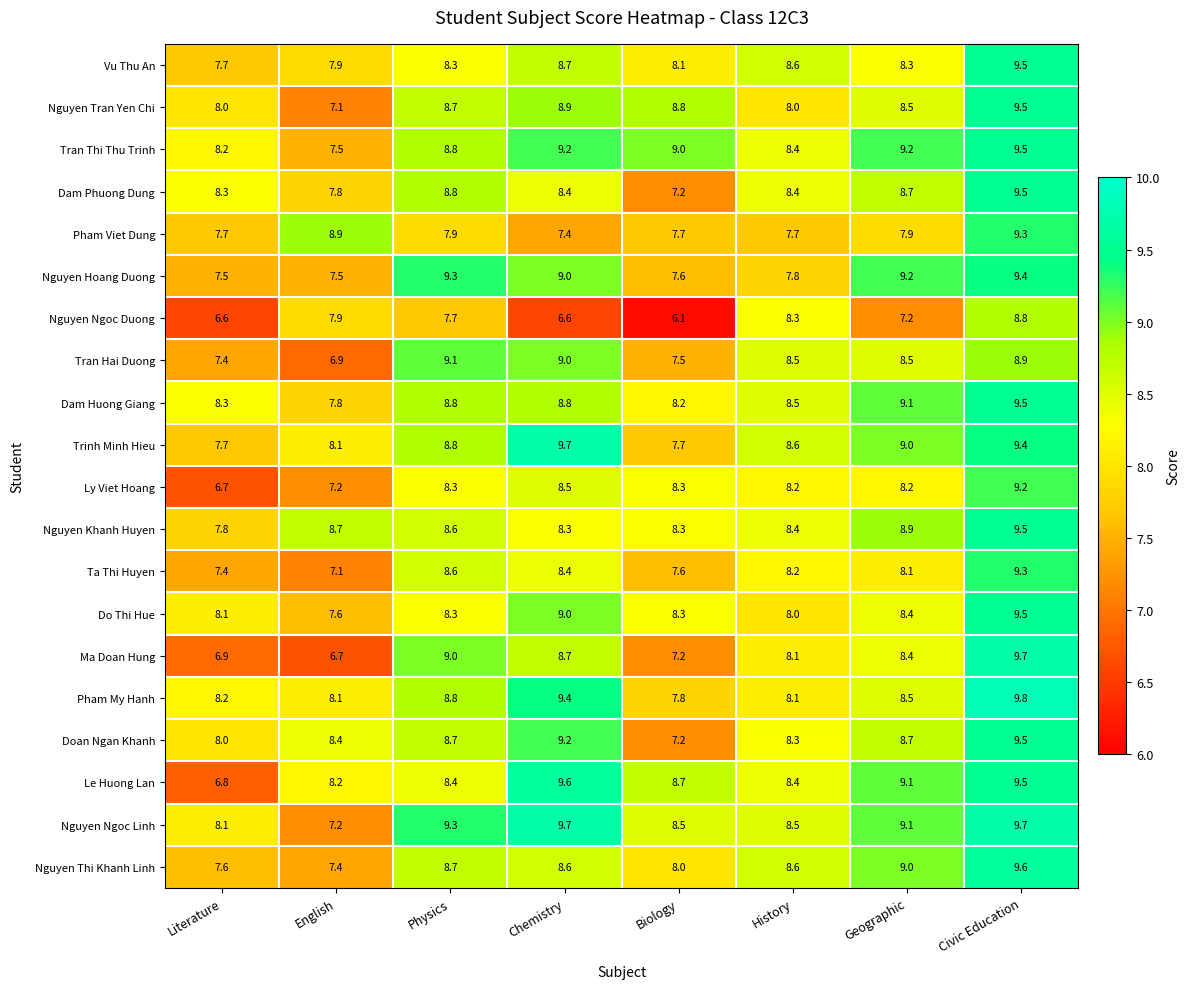

Is it true that Nguyen Tran Yen Chi equals 3.6 at Literature?

False